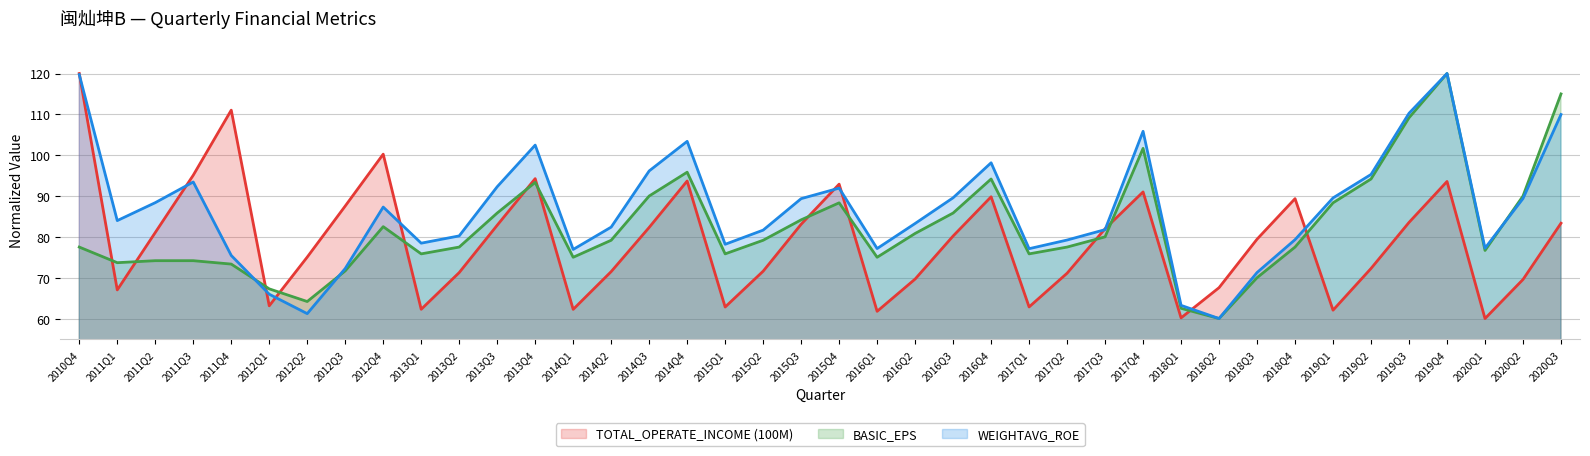

Which series has the largest total across all categories?

WEIGHTAVG_ROE